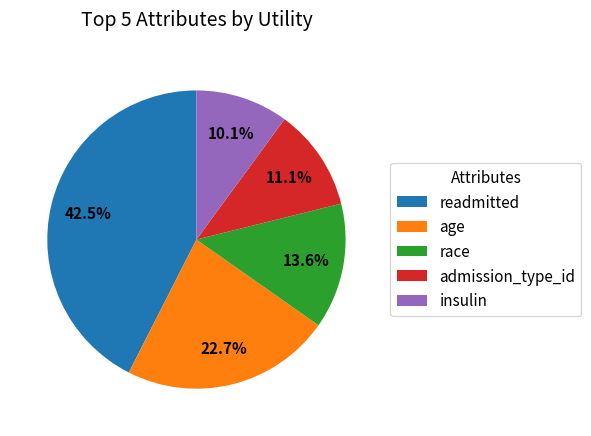

The race slice represents 1% of the pie. True or false?

False